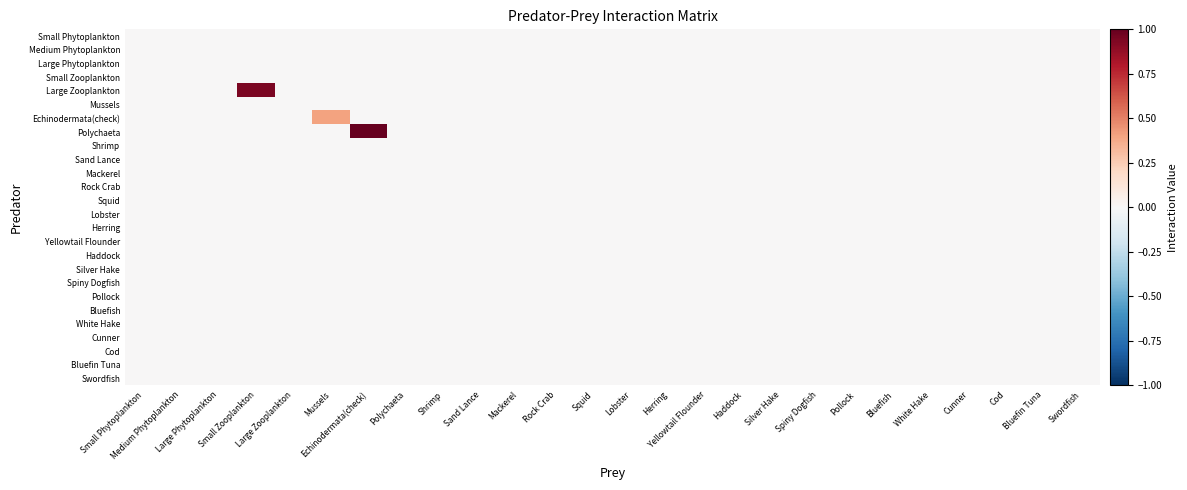

At which category does the chart reach its peak across all series?

Echinodermata(check)